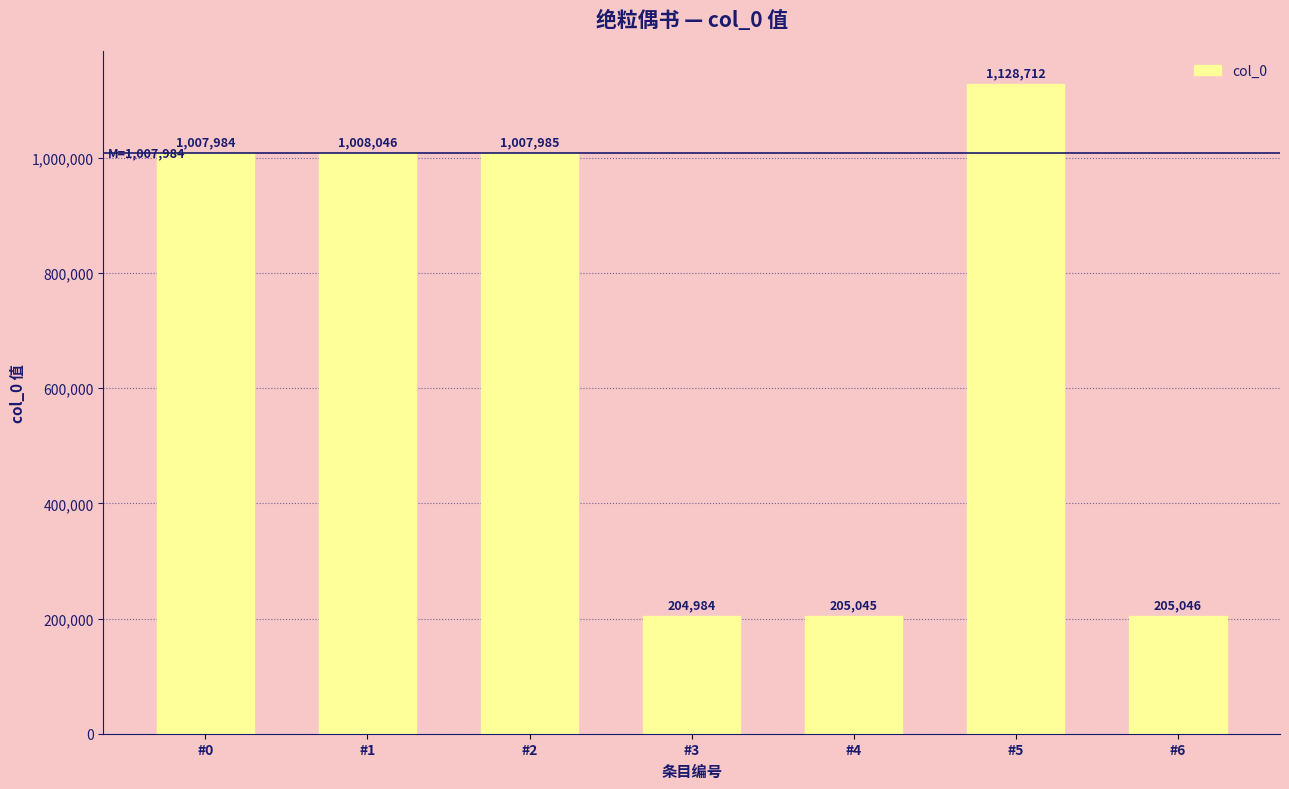

True or false: the data shows 472900 at #1.

False